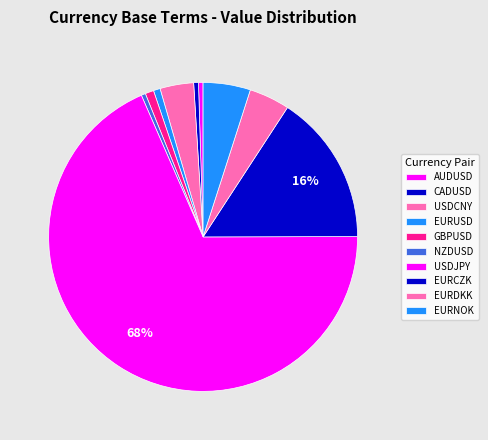

To the nearest percent, what is the difference between the EURUSD and EURDKK slice percentages?

4%